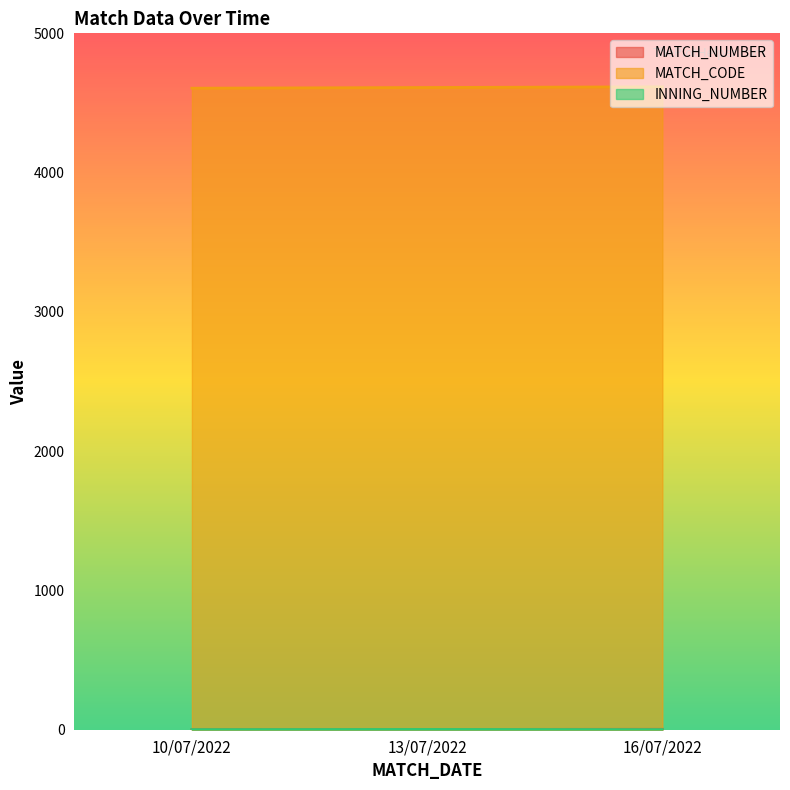

Is it true that INNING_NUMBER equals 1 at 16/07/2022?

True